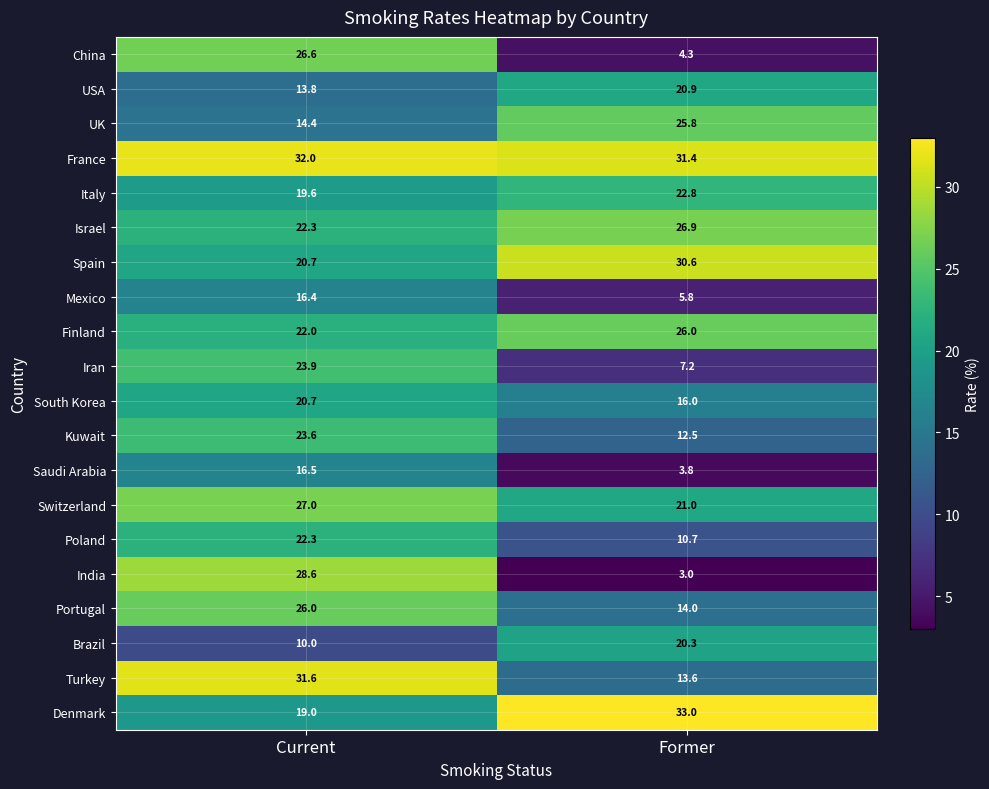

Rank the categories by USA value from lowest to highest.

Current, Former